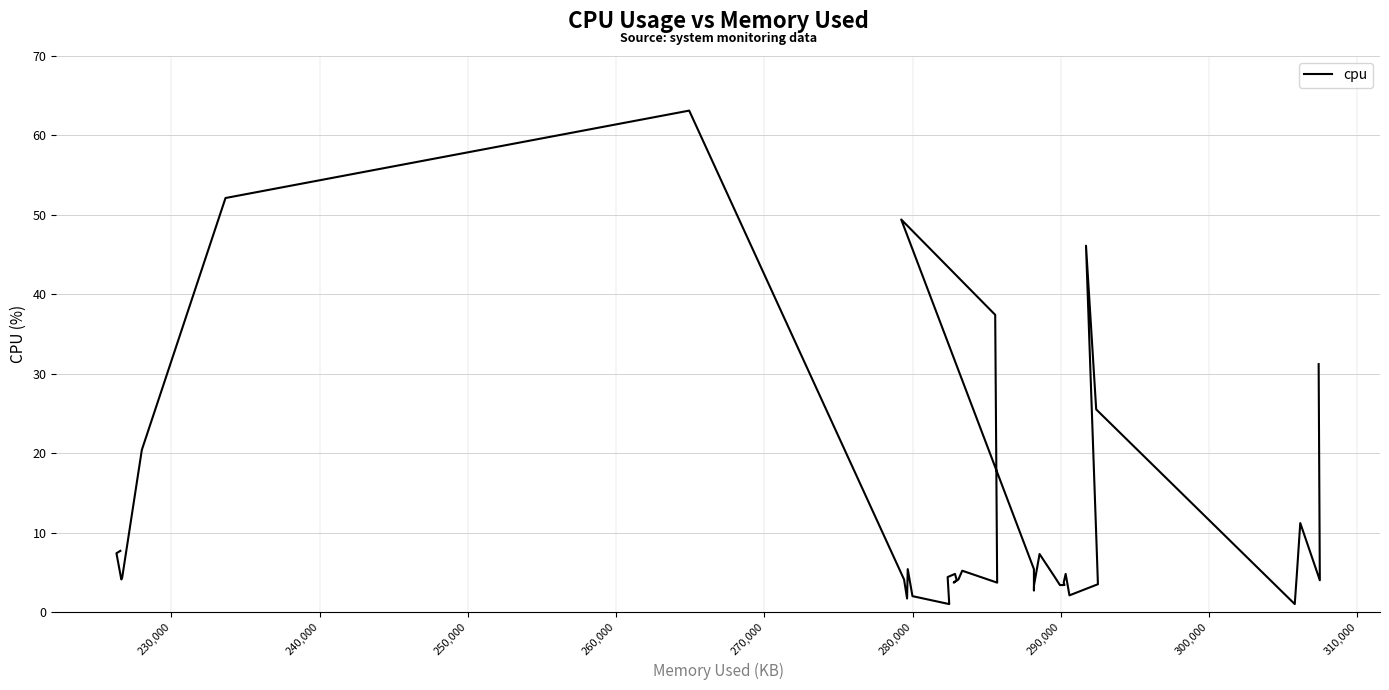

What is the difference between the second highest and minimum values?

51.1